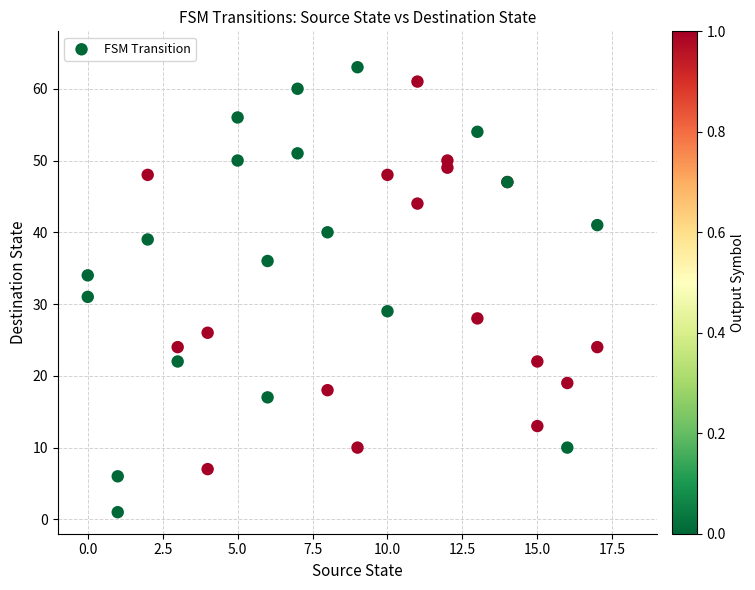

What Y value in the scatter plot is closest to 32?

31